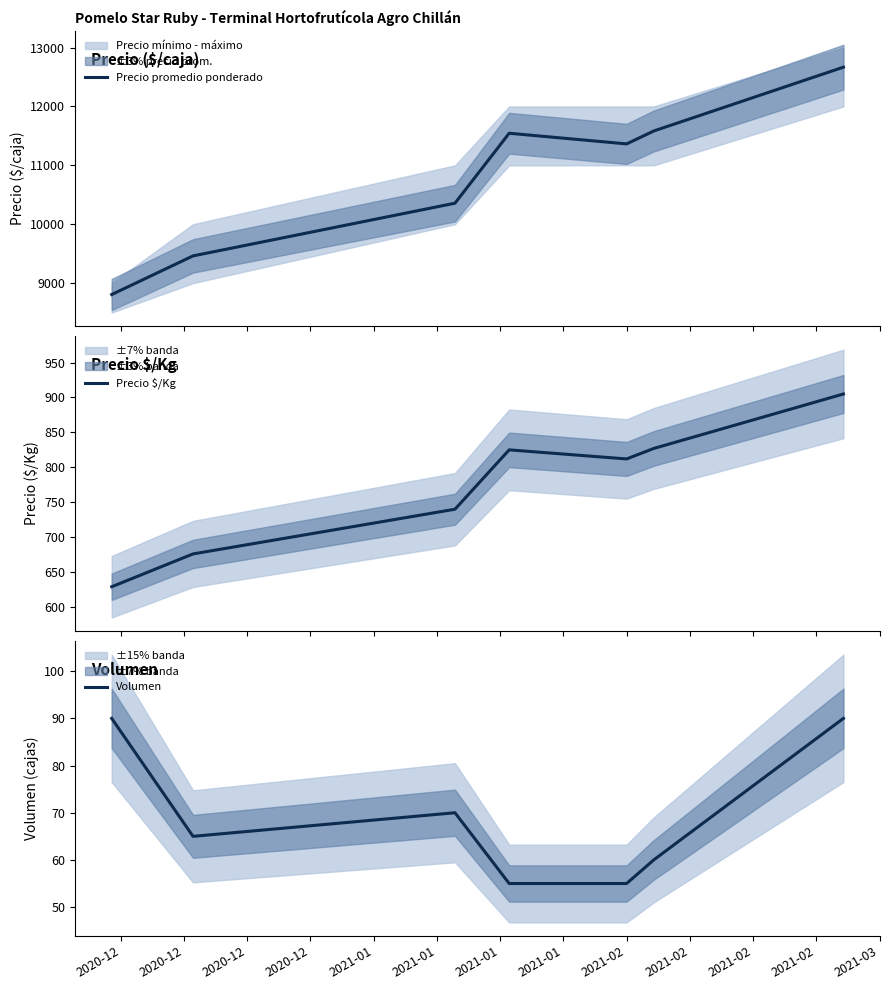

What is the maximum value for Volumen?

90